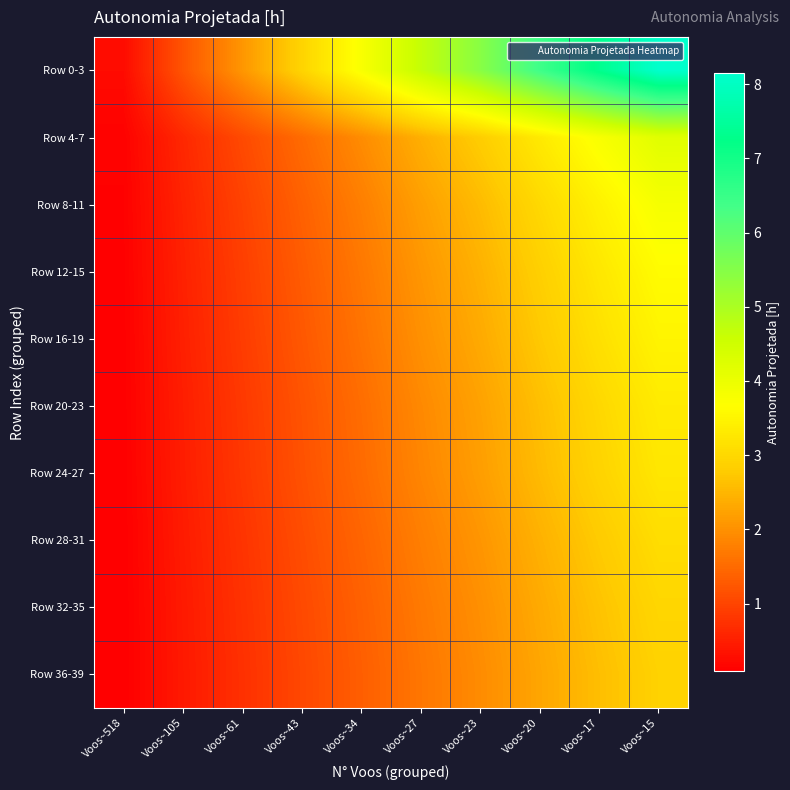

Rank the series at Voos~15 from highest to lowest value.

Row 0-3, Row 4-7, Row 8-11, Row 12-15, Row 16-19, Row 20-23, Row 24-27, Row 28-31, Row 32-35, Row 36-39